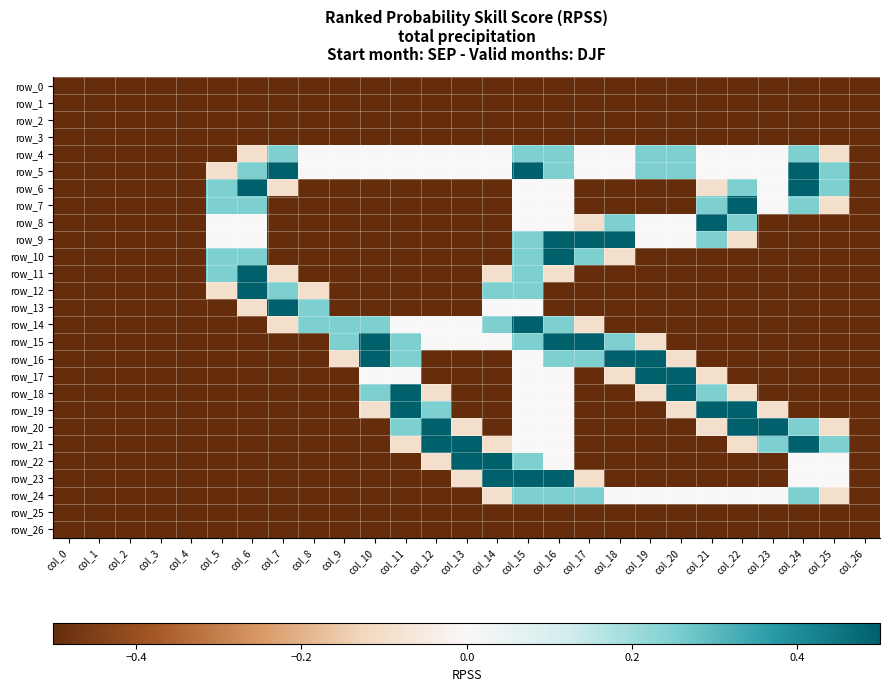

At which category is the sum across all series the highest?

col_15